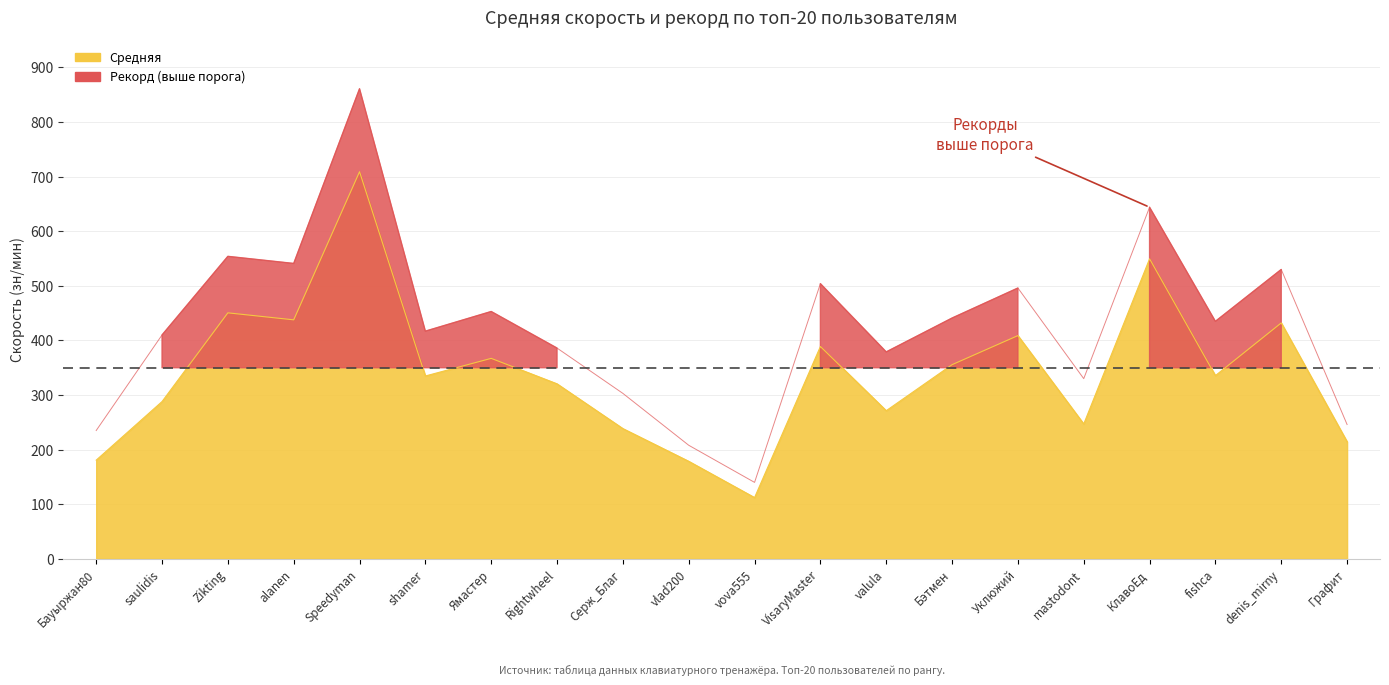

What is the difference between the Средняя values at vlad200 and Графит?

35.9